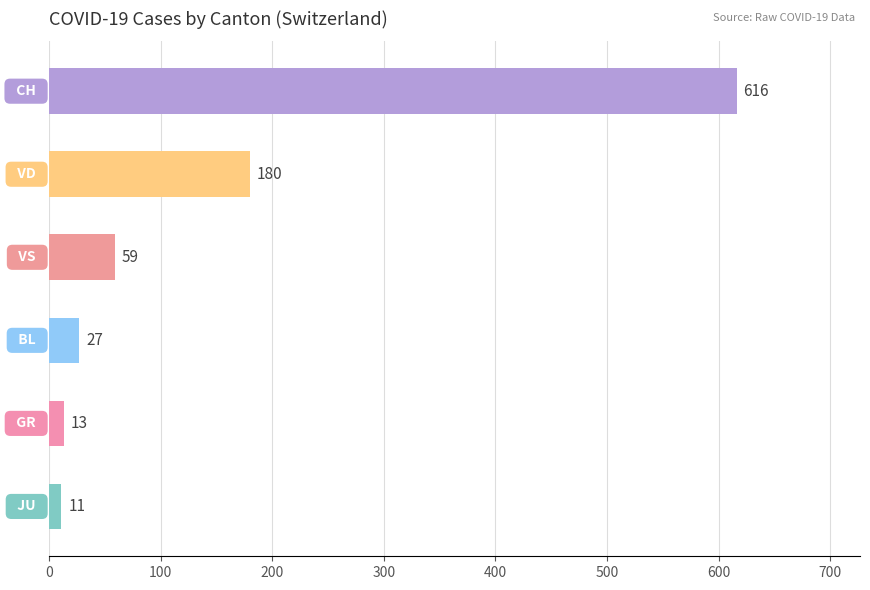

Reading top to bottom, list all the values displayed in this chart.

616	180	59	27	13	11